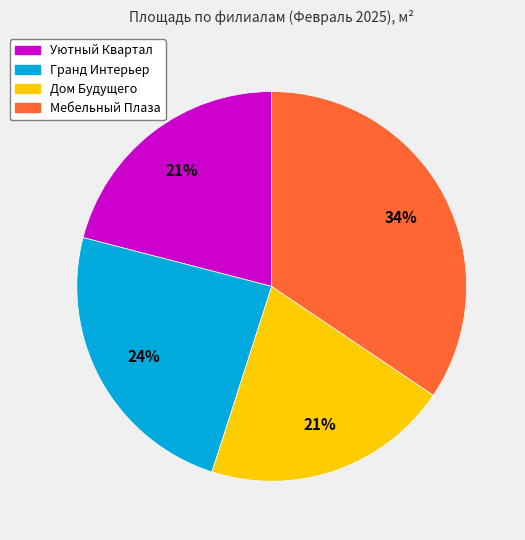

To the nearest percent, what percentage of the pie is Гранд Интерьер?

24%